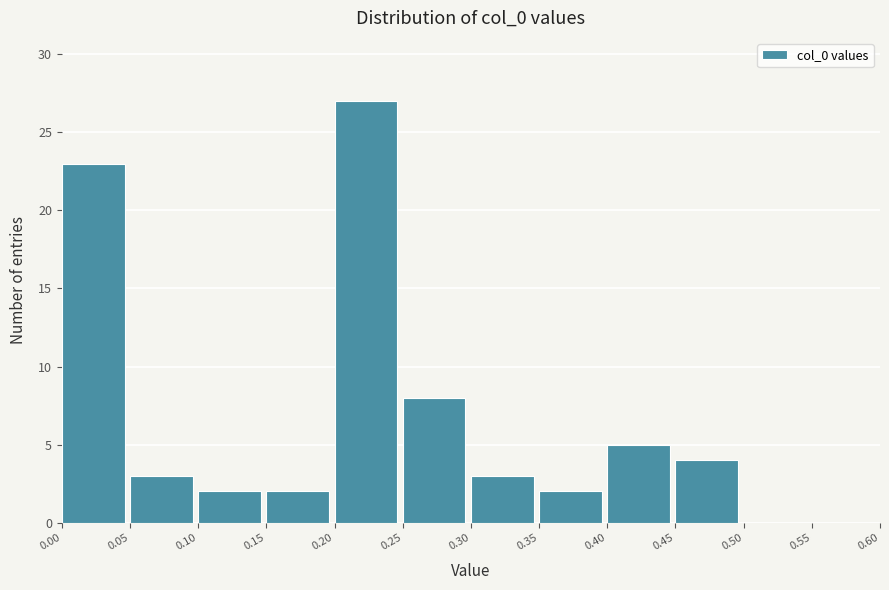

Reading left to right, transcribe this chart: for each bar, give the range it covers on the x-axis and its height. The values are not printed on the chart, so give them approximately, as read against the axis.

0.00 to 0.05: 23
0.05 to 0.10: 3
0.10 to 0.15: 2
0.15 to 0.20: 2
0.20 to 0.25: 27
0.25 to 0.30: 8
0.30 to 0.35: 3
0.35 to 0.40: 2
0.40 to 0.45: 5
0.45 to 0.50: 4
0.50 to 0.55: 0
0.55 to 0.60: 0